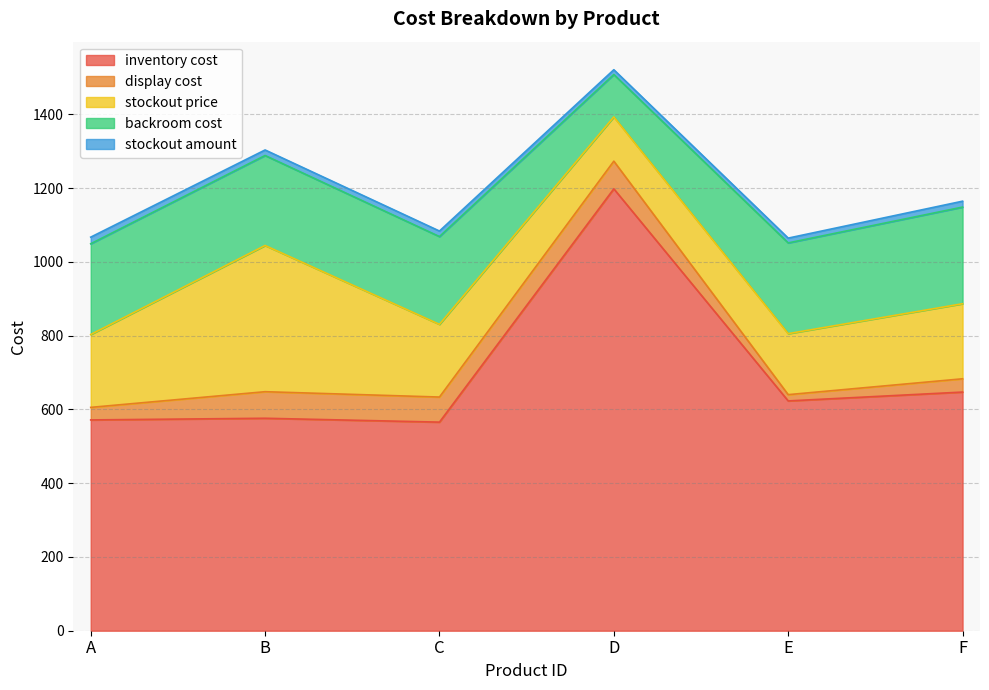

What is the difference between the second highest and minimum values in the display cost series?

55.0